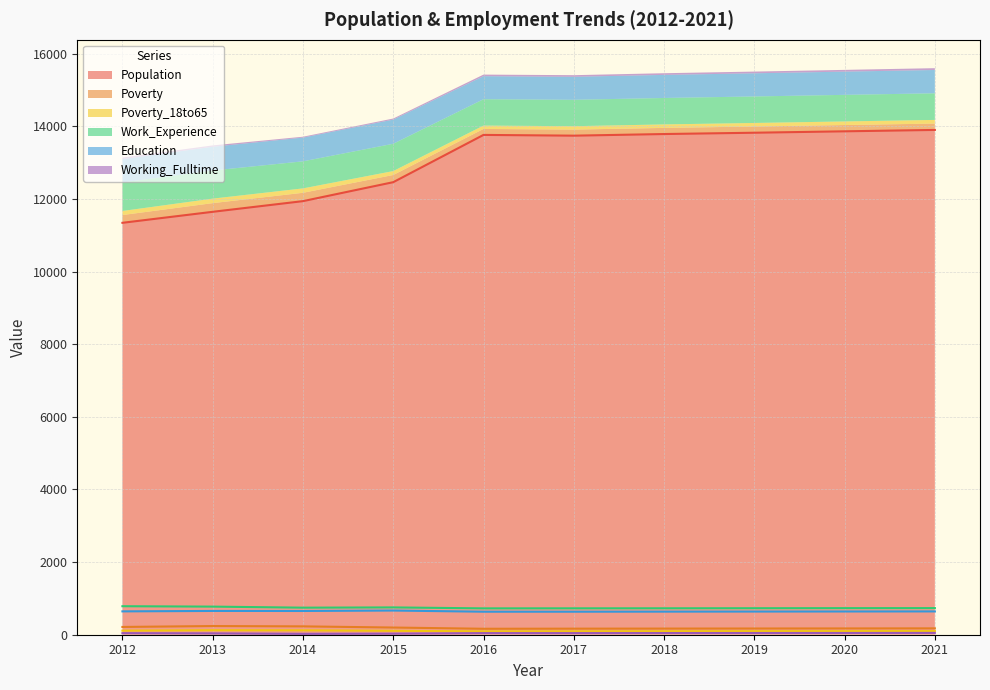

True or false: Education and Poverty cross at least once.

False